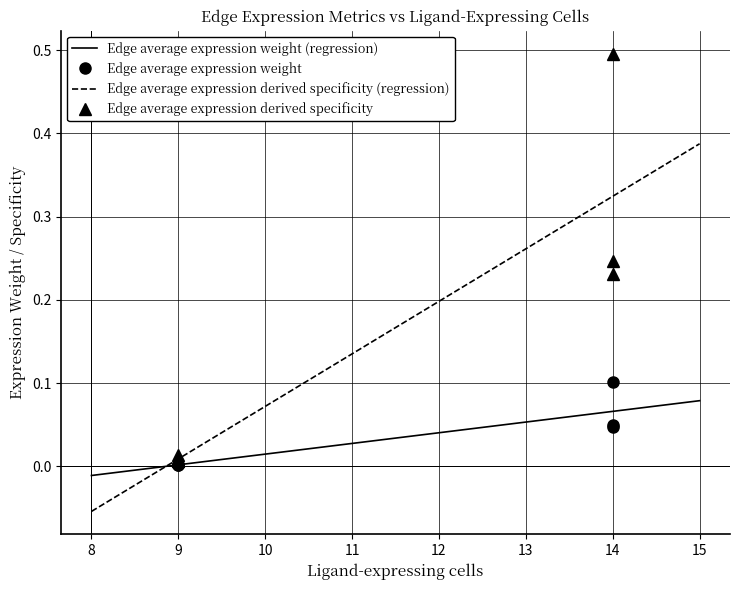

True or false: Edge average expression derived specificity has more than 0 points higher than both neighbors.

False